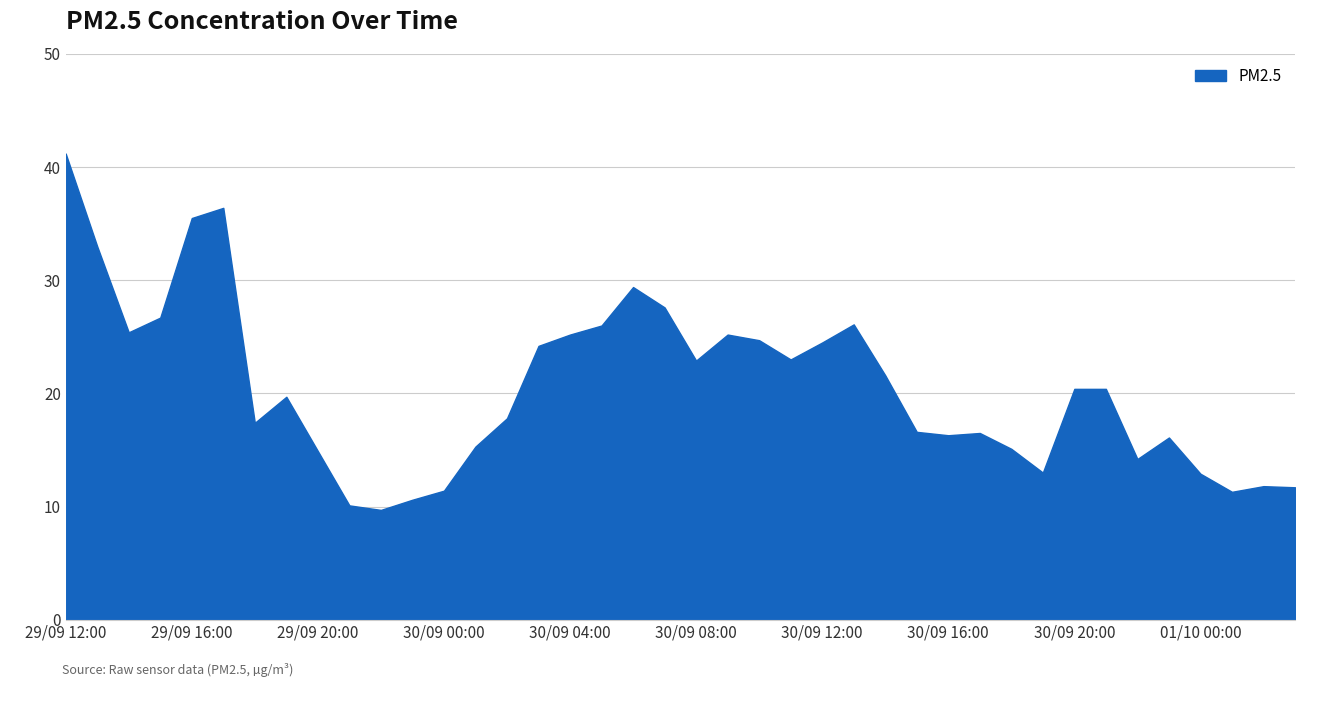

What is the smallest value displayed?

9.7